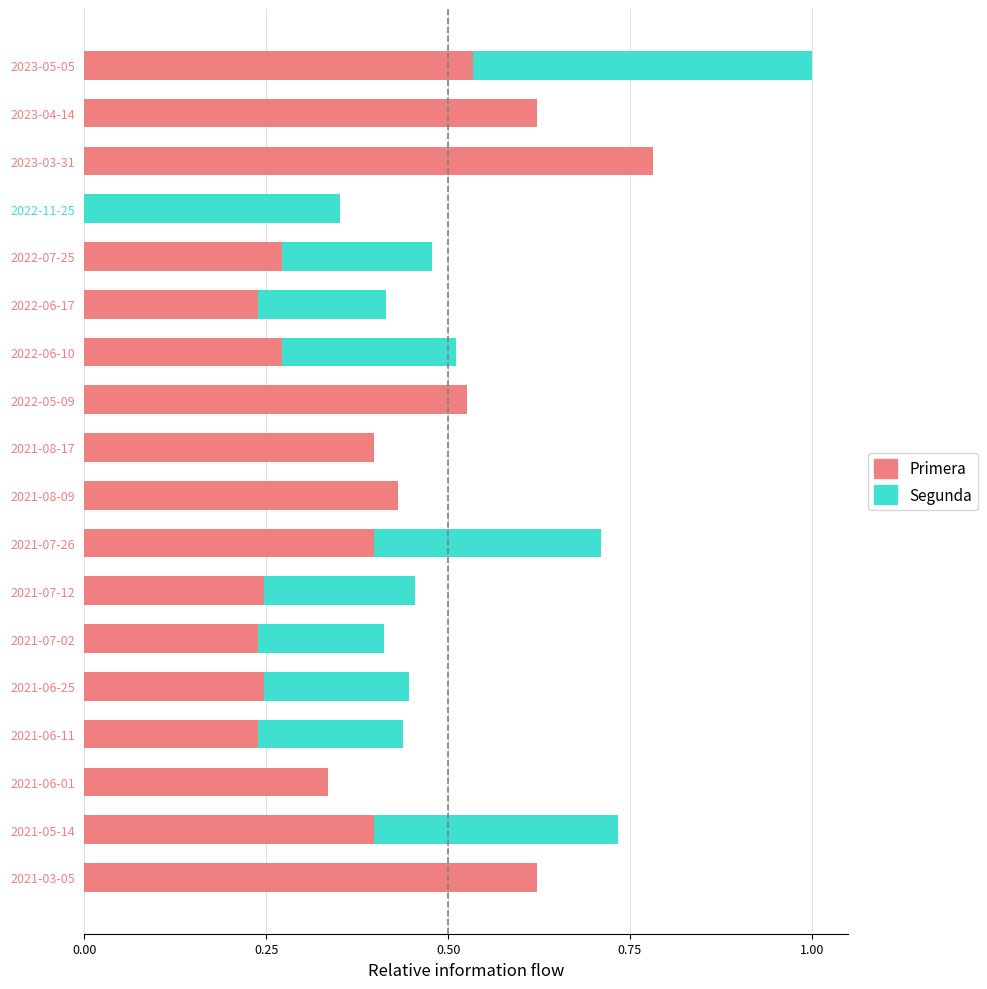

At which label does Primera reach its peak?

2023-03-31